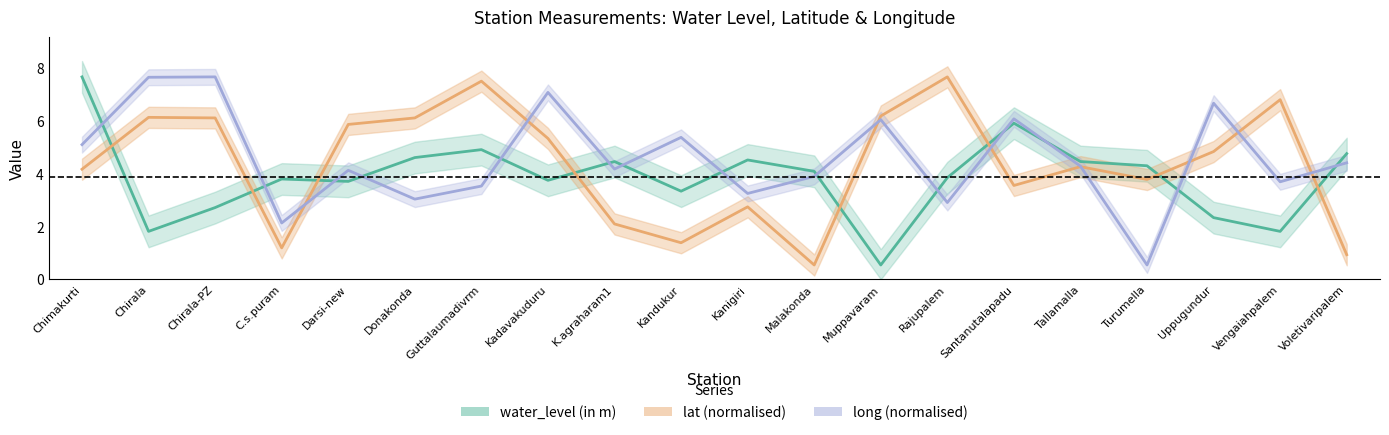

List the series in order of their overall mean, highest first.

long, lat, water_level (in m)